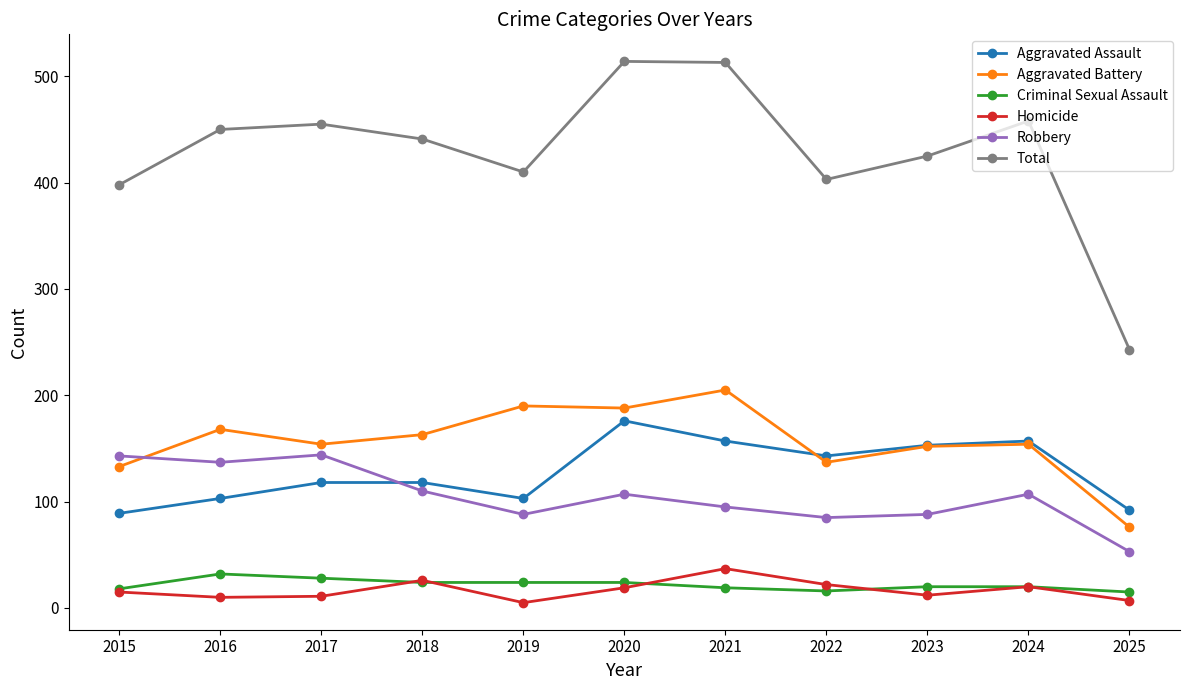

True or false: Robbery has more than 0 interior local peaks.

True